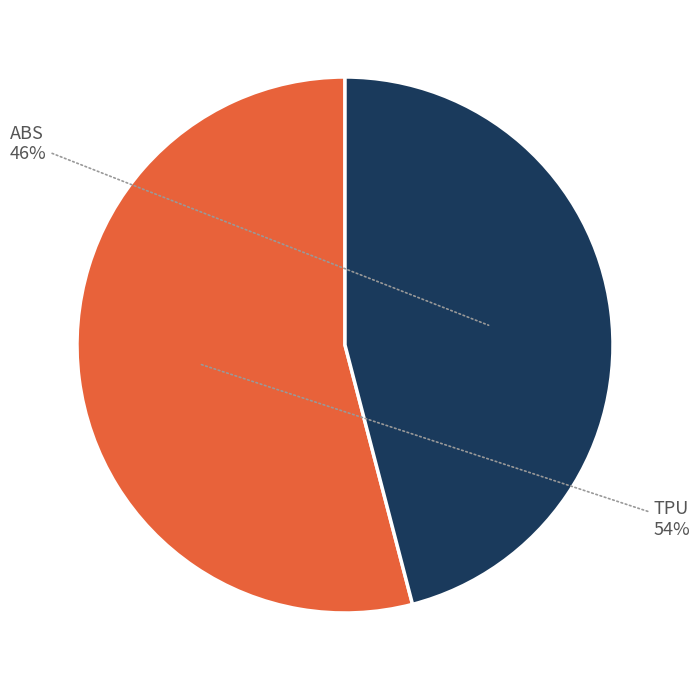

Which category accounts for the majority?

TPU